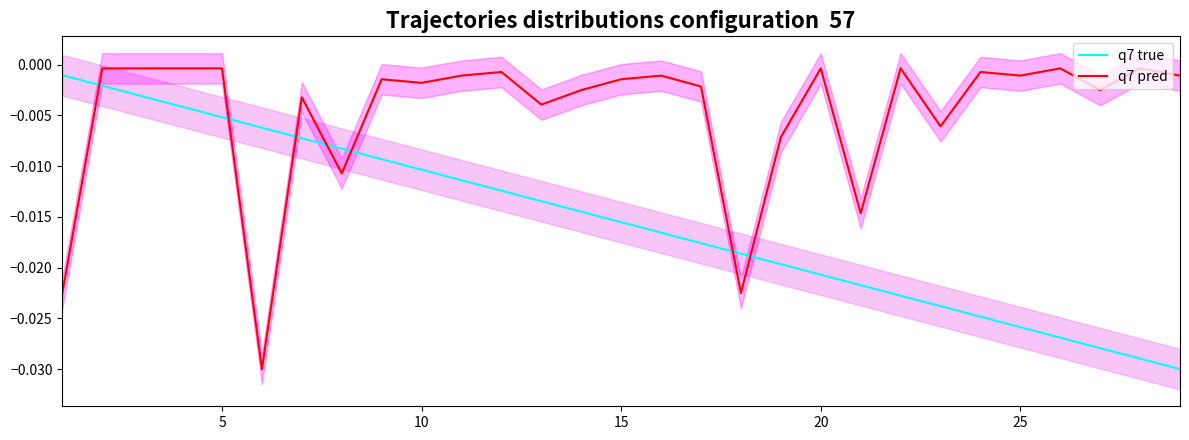

How many series are shown in this chart?

2